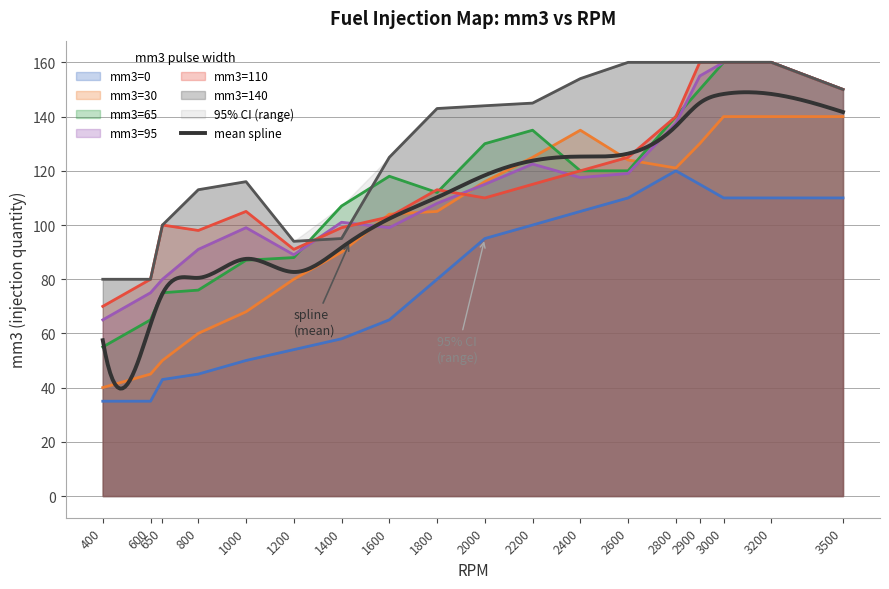

Between which two adjacent categories do mm3=110 and mm3=30 first intersect?

1400 and 1600